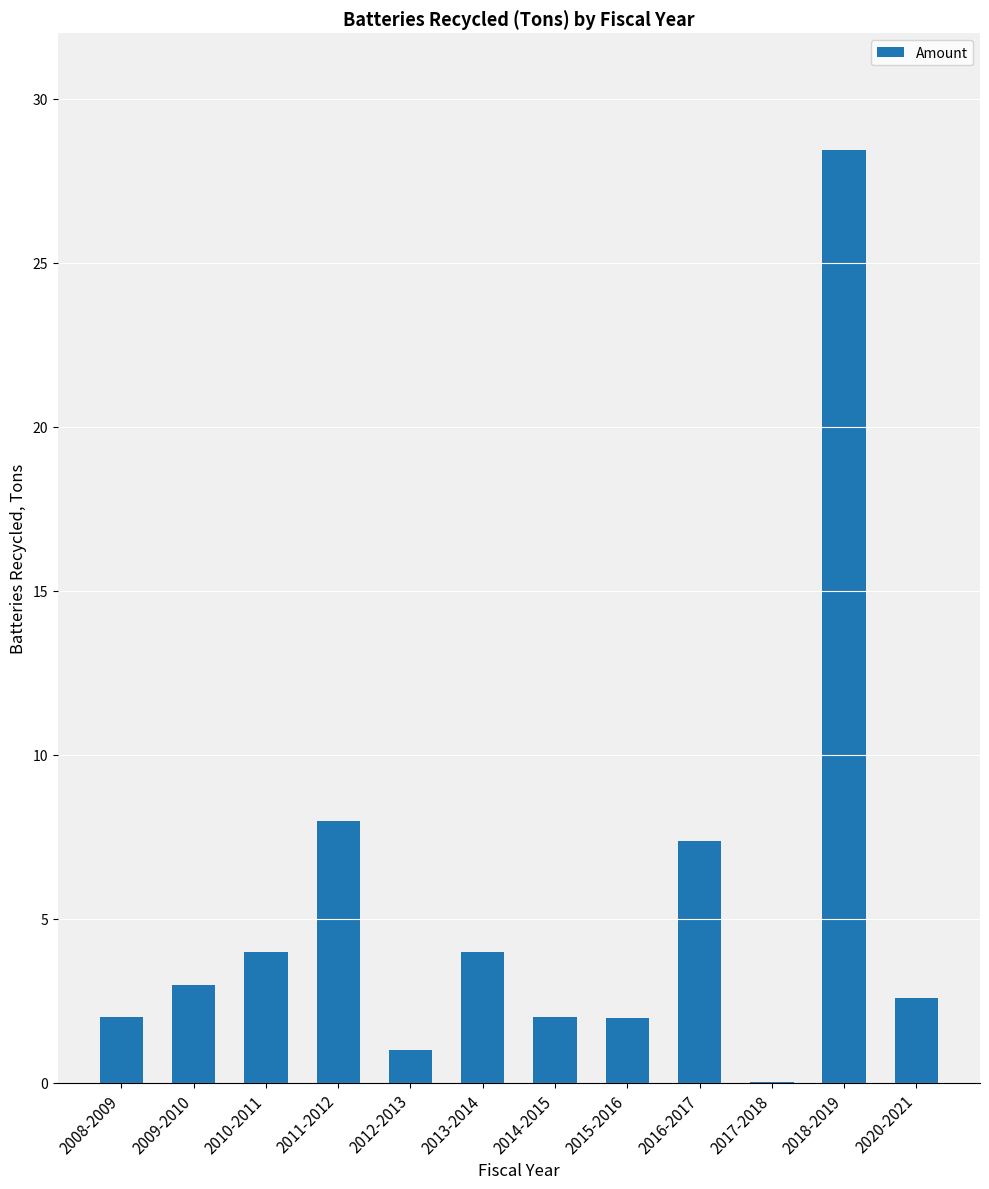

Read the value at 2015-2016.

2.0